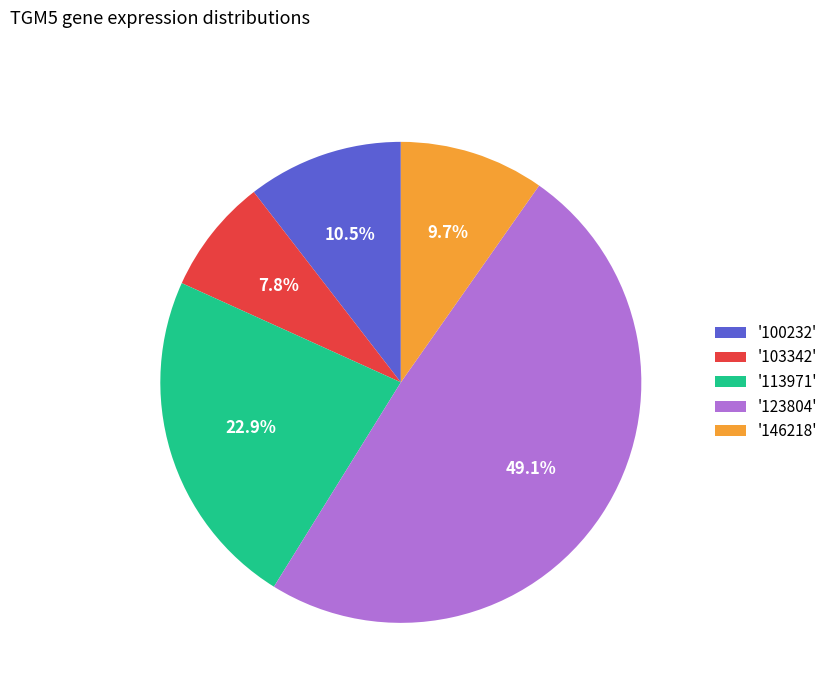

What is the smallest slice in the pie chart?

'103342'